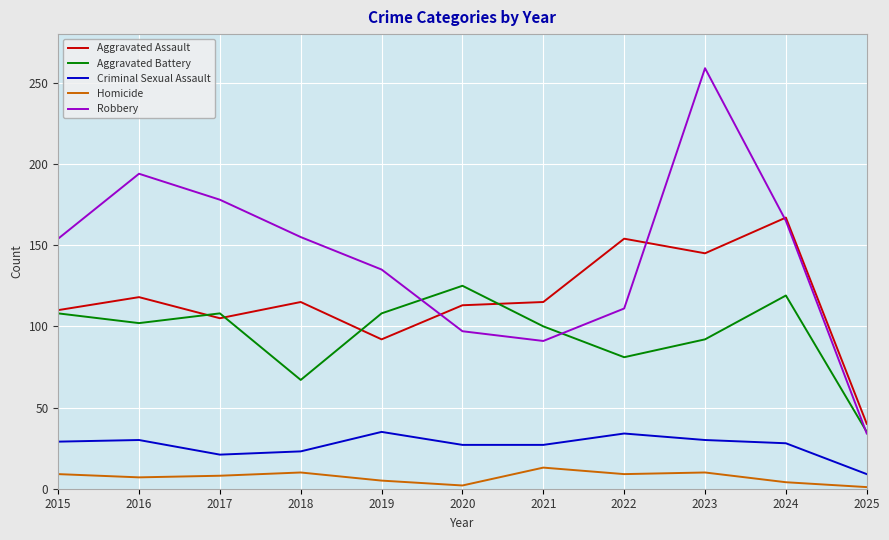

What is the greatest value displayed?

259